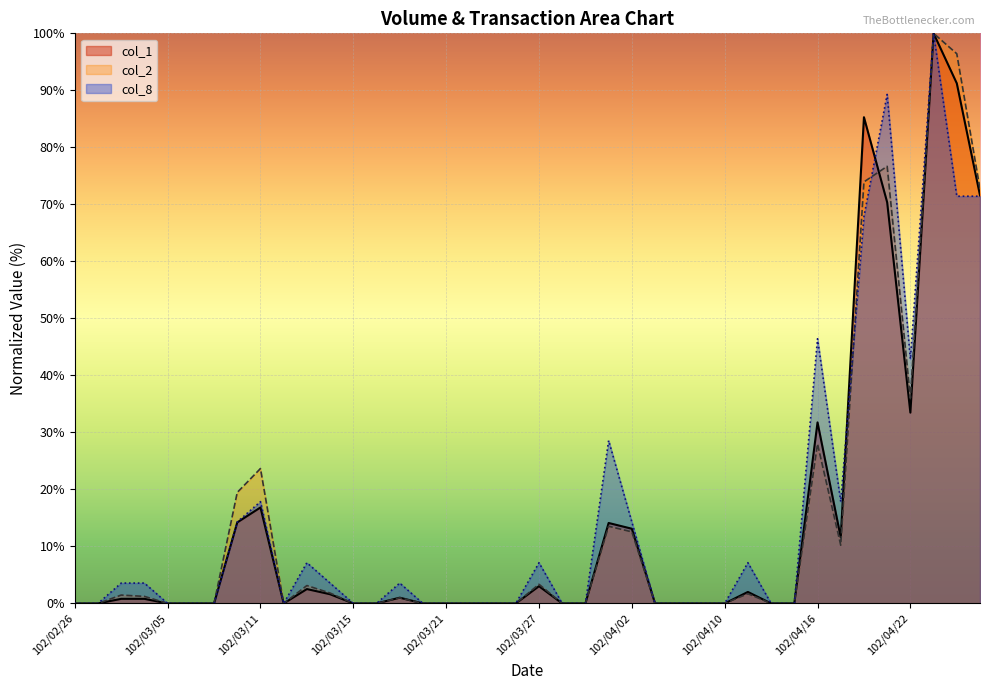

Reading left to right, what are all the values shown in this chart?

col_1: 0.0	0.0	0.8	0.8	0.0	0.0	0.0	14.2	16.8	0.0	2.5	1.6	0.0	0.0	1.0	0.0	0.0	0.0	0.0	0.0	3.0	0.0	0.0	14.1	13.1	0.0	0.0	0.0	0.0	2.0	0.0	0.0	31.8	11.6	85.3	70.4	33.5	100.0	91.2	71.6
col_2: 0.0	0.0	1.5	1.2	0.0	0.0	0.0	19.5	23.7	0.0	3.1	1.8	0.0	0.0	1.0	0.0	0.0	0.0	0.0	0.0	3.4	0.0	0.0	13.5	12.6	0.0	0.0	0.0	0.0	1.7	0.0	0.0	28.0	10.2	73.9	76.7	36.0	100.0	96.4	72.7
col_8: 0.0	0.0	3.6	3.6	0.0	0.0	0.0	14.3	17.9	0.0	7.1	3.6	0.0	0.0	3.6	0.0	0.0	0.0	0.0	0.0	7.1	0.0	0.0	28.6	14.3	0.0	0.0	0.0	0.0	7.1	0.0	0.0	46.4	17.9	67.9	89.3	42.9	100.0	71.4	71.4